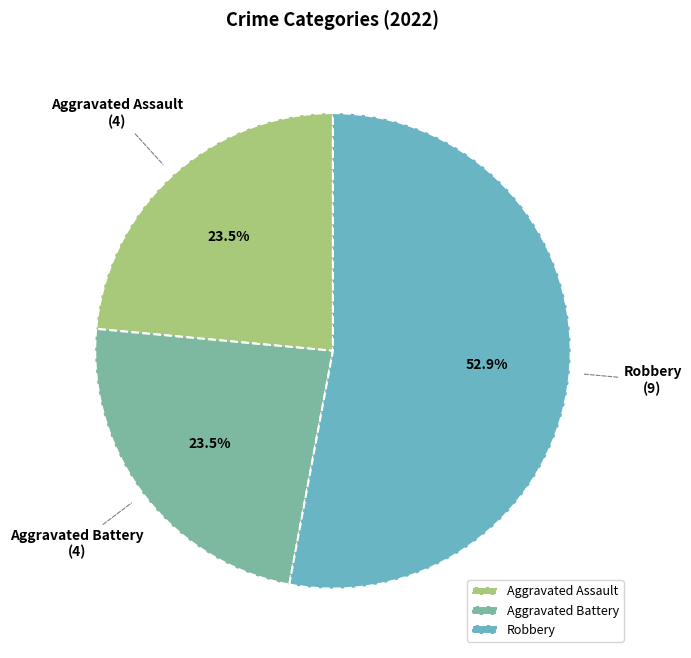

Which has a higher value, Aggravated Assault or Robbery?

Robbery